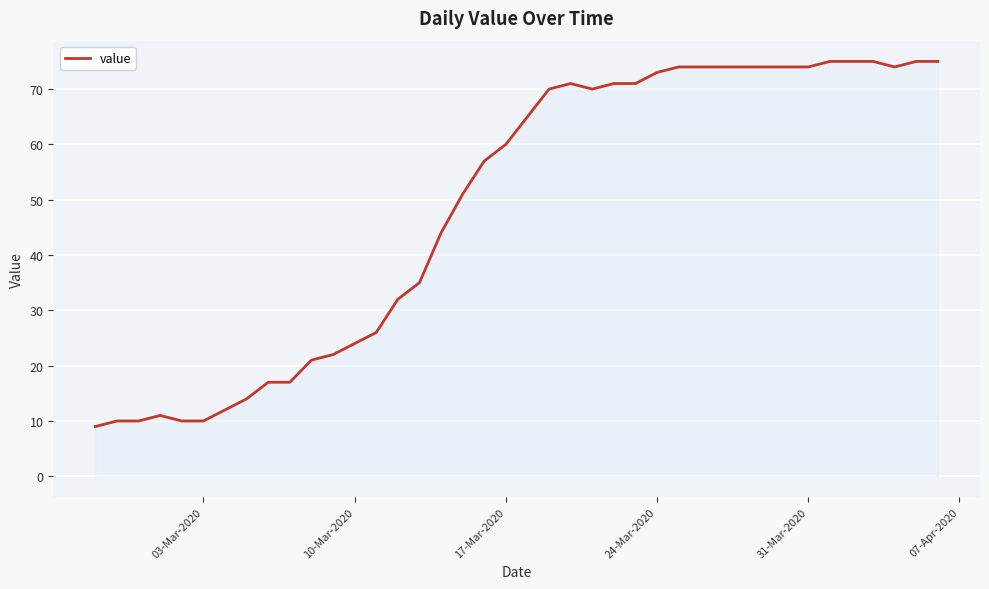

True or false: there are more than 1 points higher than both neighbors.

True